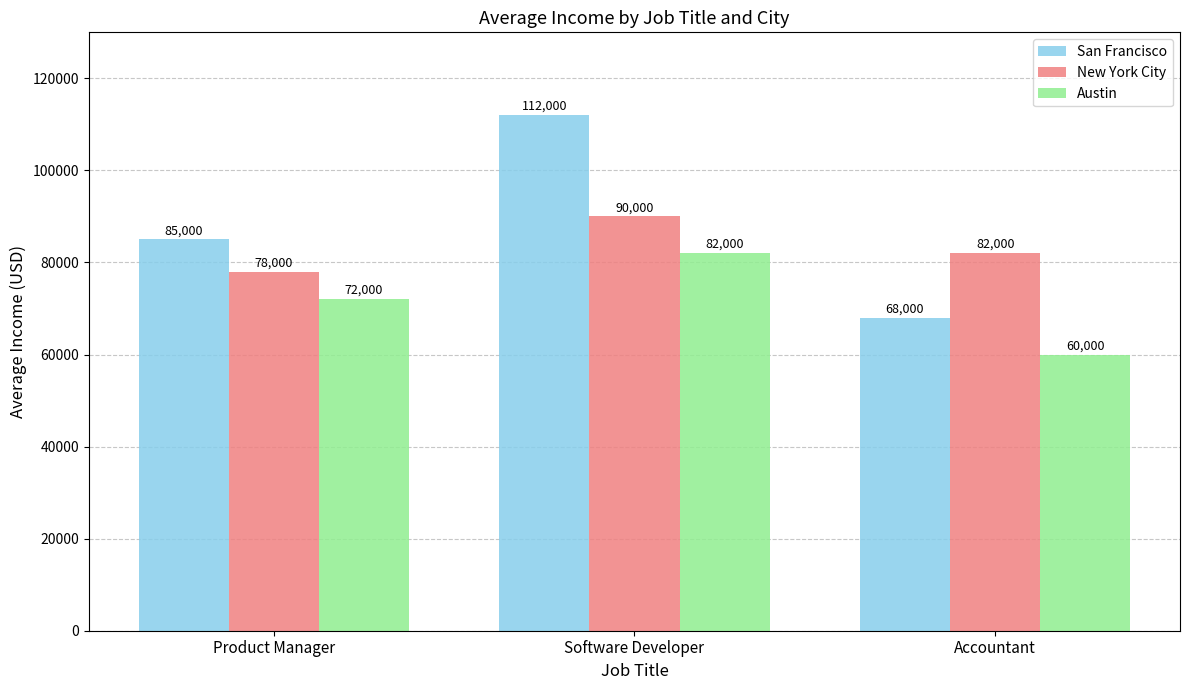

The San Francisco series shows 68000 at Accountant. True or false?

True